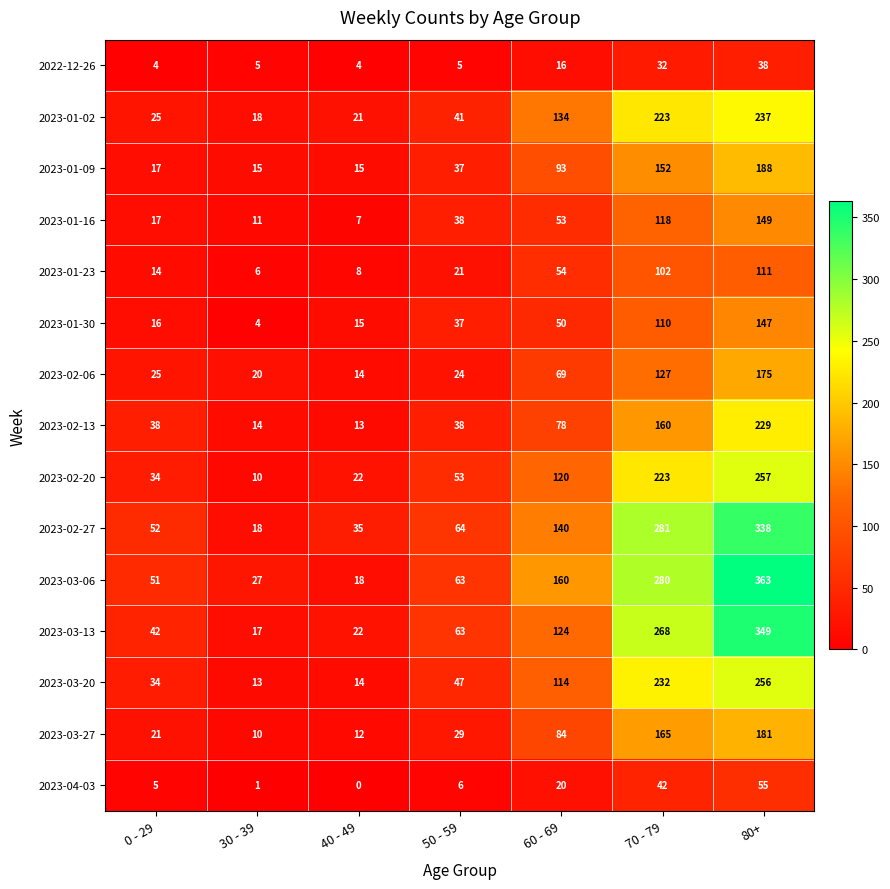

What is the approximate value of 2023-01-16 at 60 - 69?

53